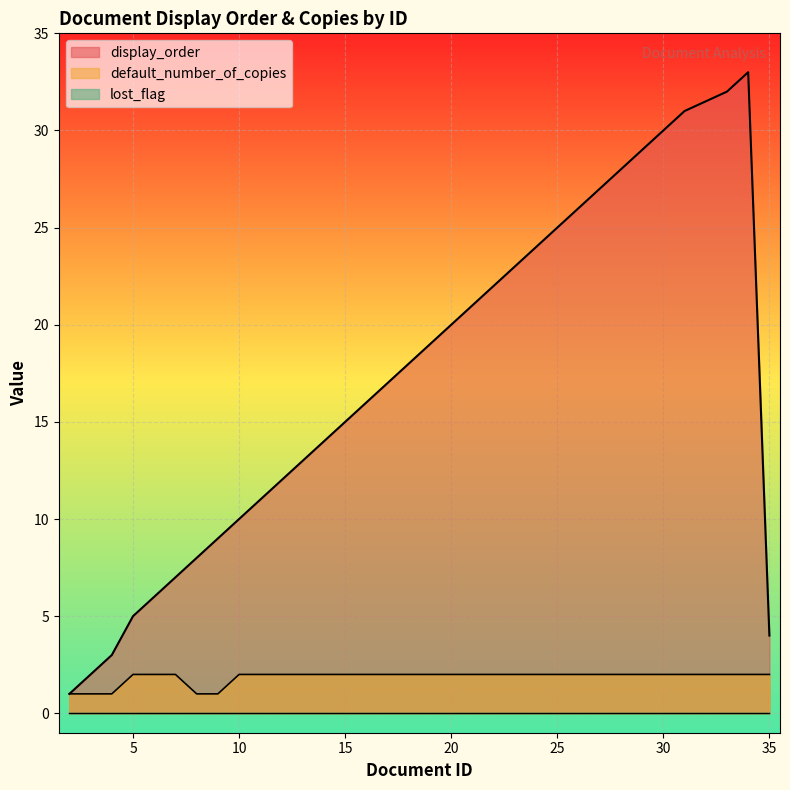

Which series has the largest total across all categories?

display_order